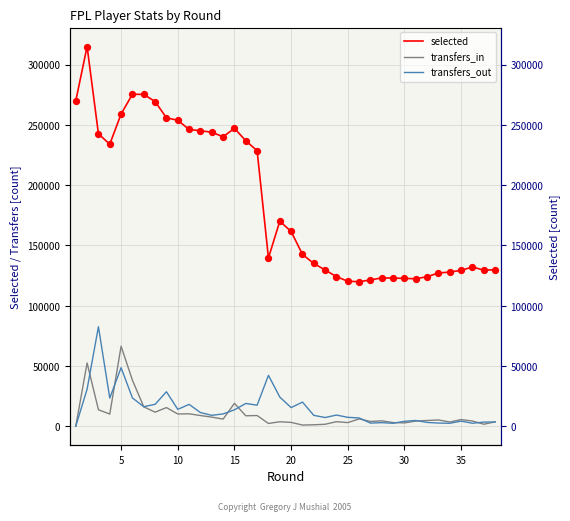

Which series contains the lowest Y value?

transfers_in